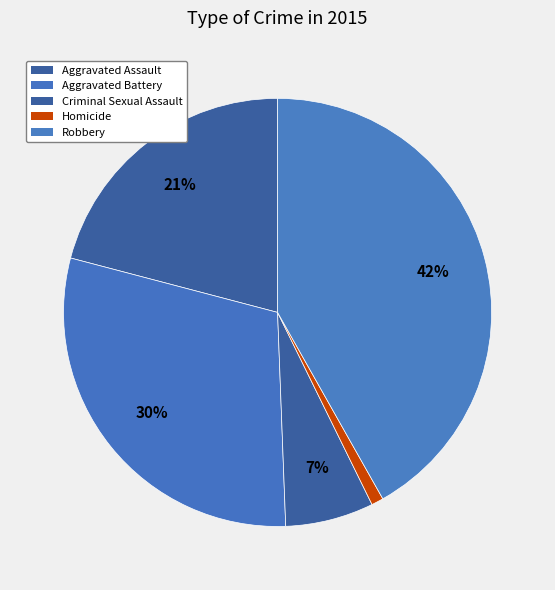

To the nearest percent, what percentage of the pie is Homicide?

1%